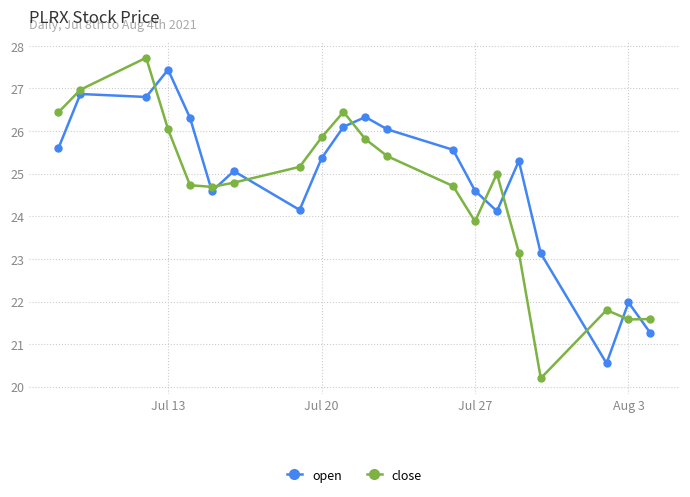

Count the number of data series in this chart.

2